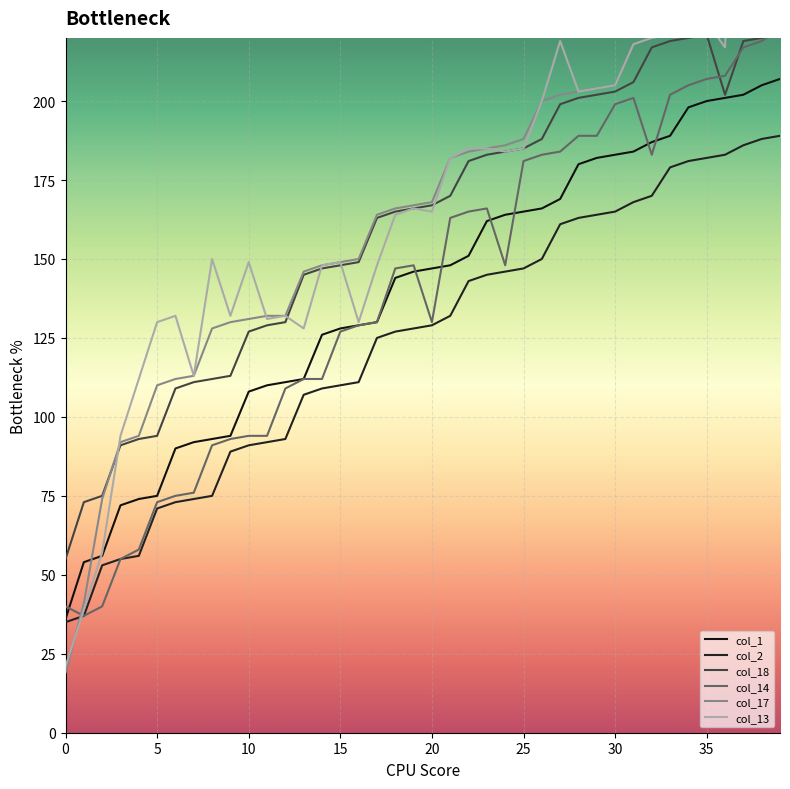

What is the approximate value of col_17 at 26, to the nearest 10?

200